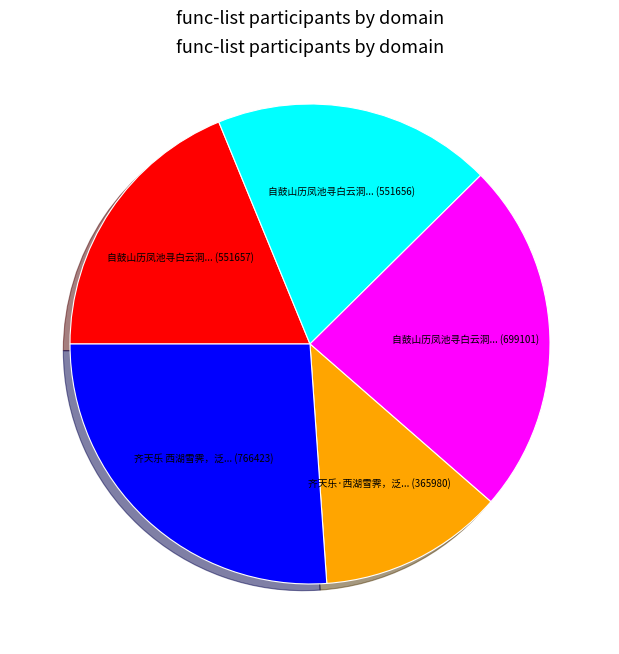

Is there a majority slice in this chart?

No